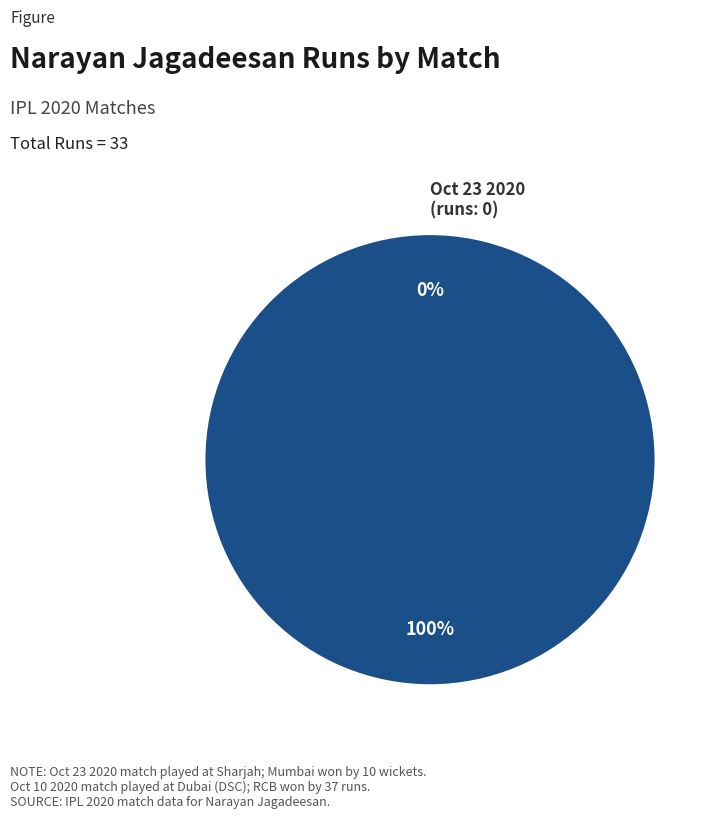

To the nearest percent, what is the difference between the largest and smallest slice percentages?

100%